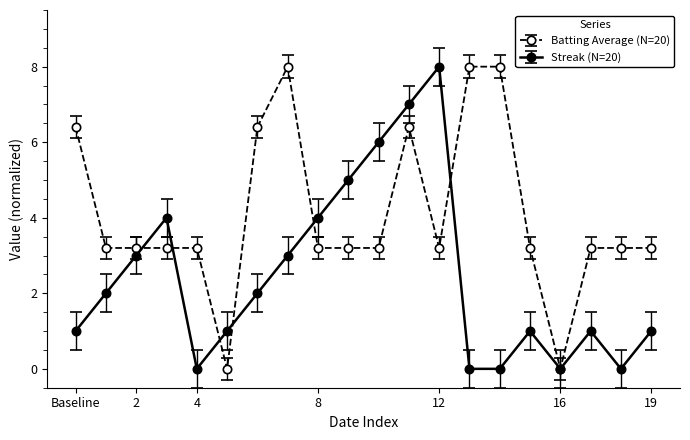

List the series in order of their overall mean, highest first.

Batting Average (N=20), Streak (N=20)